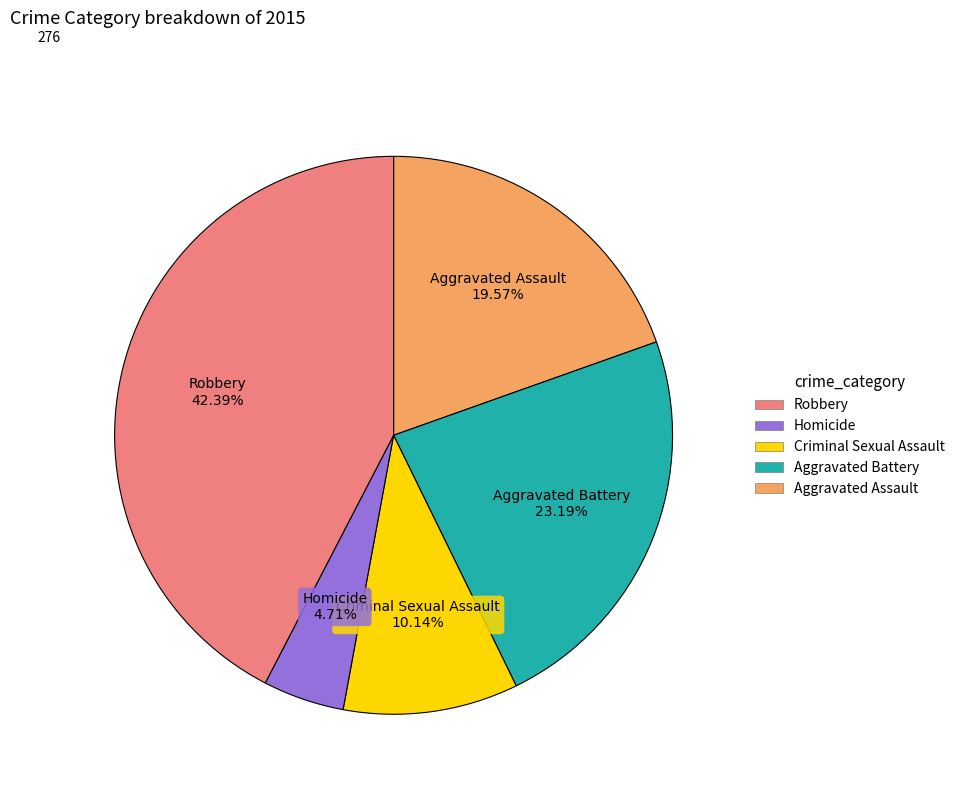

Is there any slice that represents more than half of the pie?

No